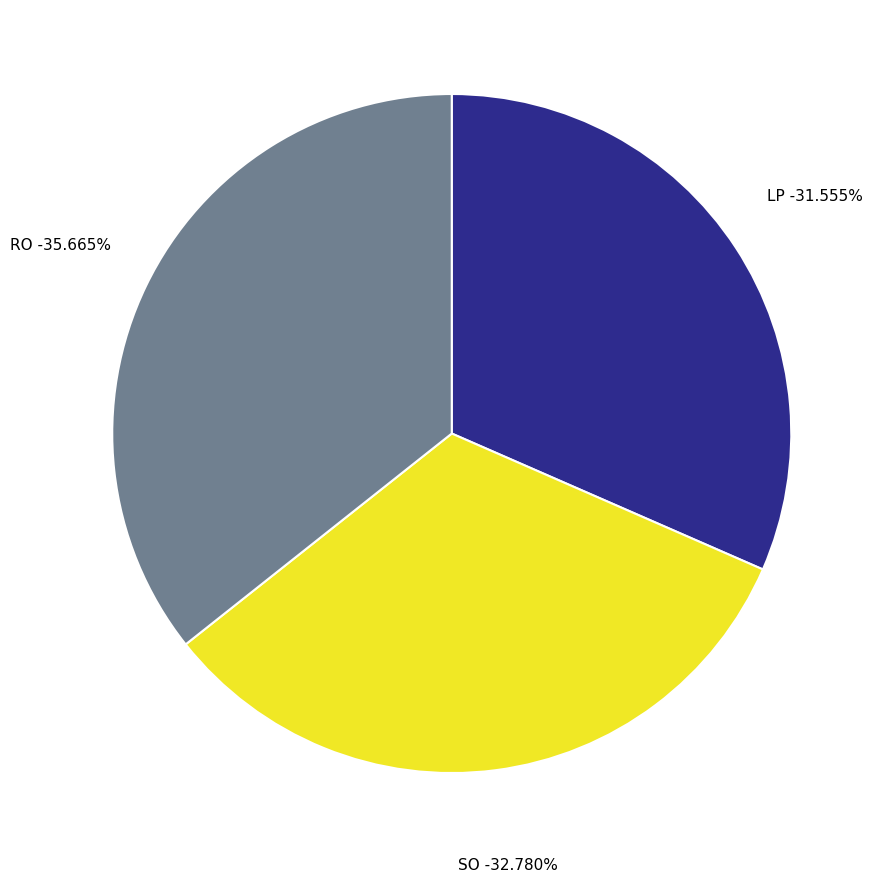

True or false: RO accounts for 36% of the total.

True